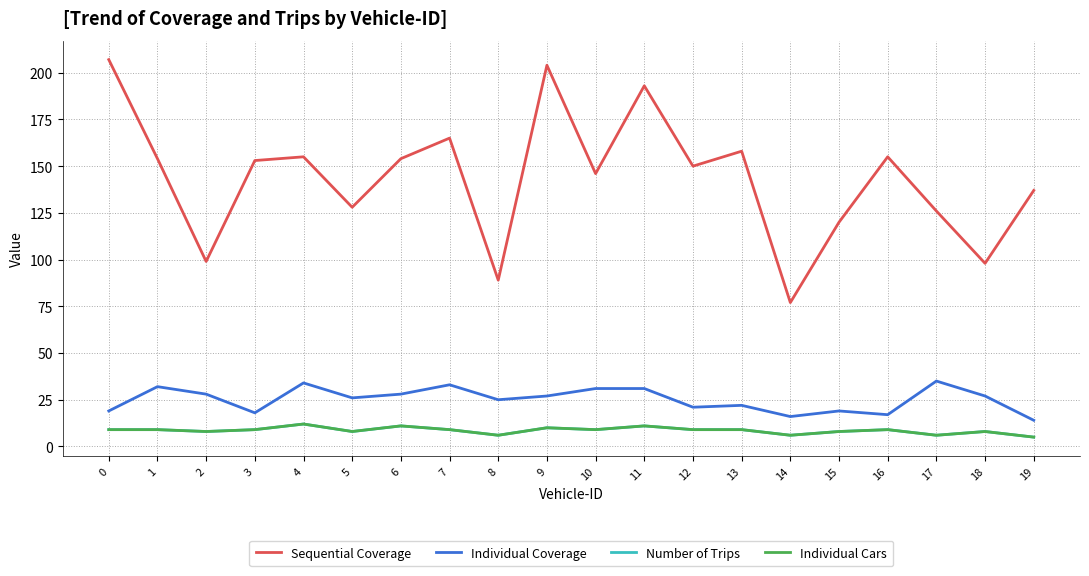

Does the chart display data point markers on the line(s)?

No